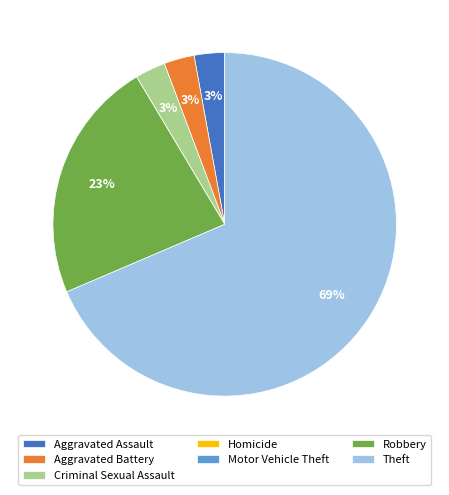

To the nearest percent, what is the average slice percentage?

14%